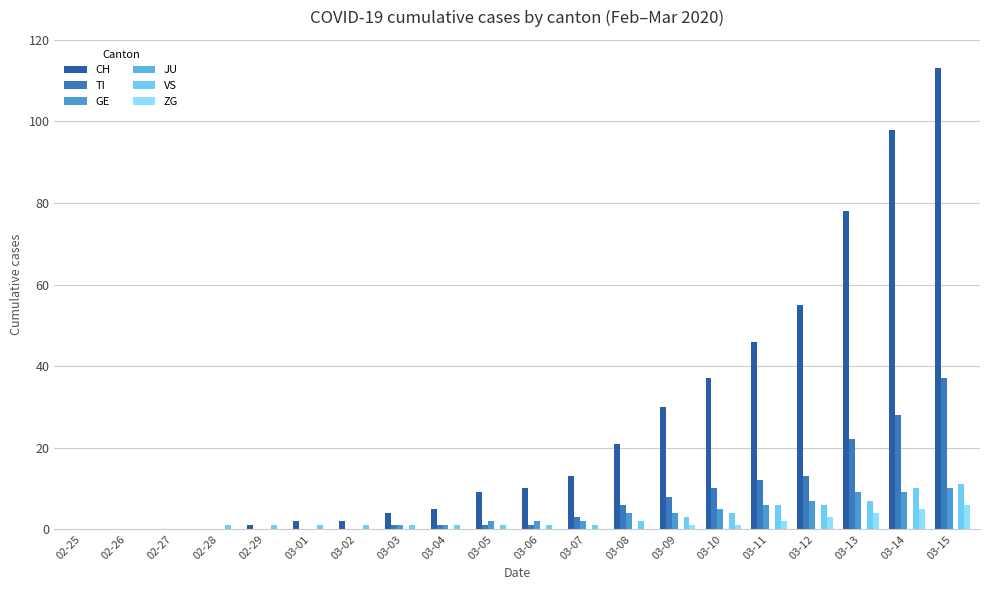

Reading right to left, what are all the values shown in this chart?

CH: 113	98	78	55	46	37	30	21	13	10	9	5	4	2	2	1	0	0	0	0
TI: 37	28	22	13	12	10	8	6	3	1	1	1	1	0	0	0	0	0	0	0
GE: 10	9	9	7	6	5	4	4	2	2	2	1	1	0	0	0	0	0	0	0
JU: 0	0	0	0	0	0	0	0	0	0	0	0	0	0	0	0	0	0	0	0
VS: 11	10	7	6	6	4	3	2	1	1	1	1	1	1	1	1	1	0	0	0
ZG: 6	5	4	3	2	1	1	0	0	0	0	0	0	0	0	0	0	0	0	0